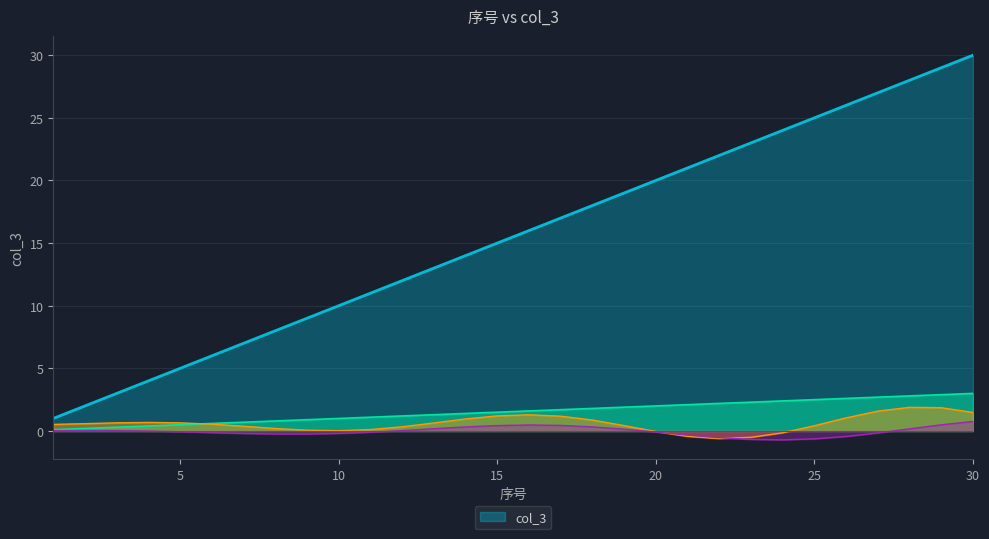

Which category has the highest value across all series?

30